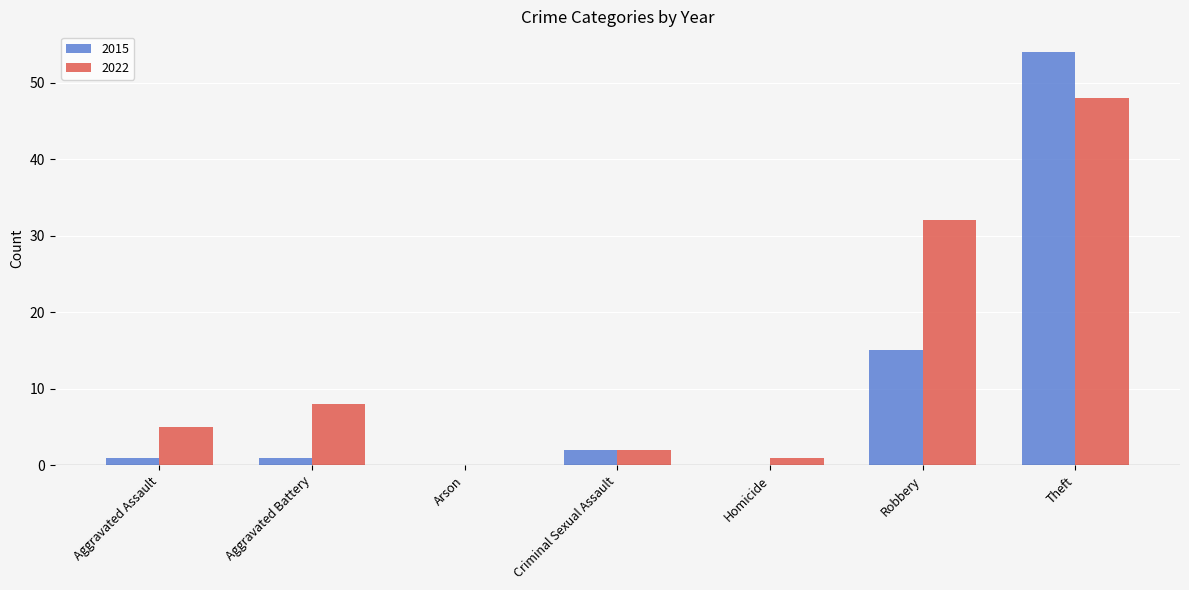

What value does the 2022 series have at Aggravated Battery, to the nearest 10?

10